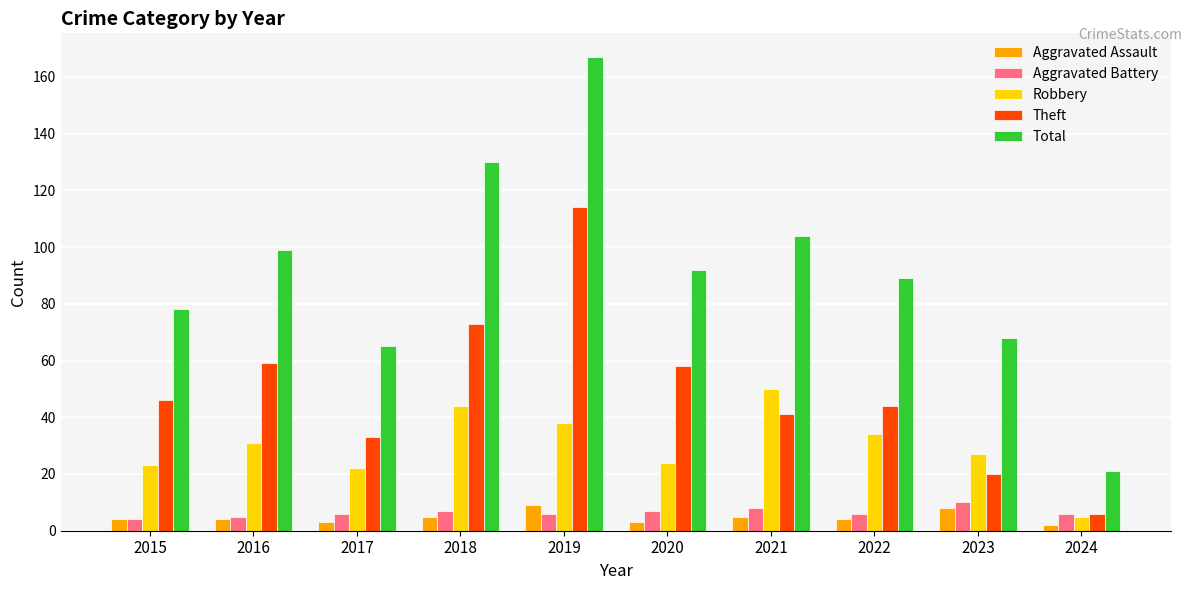

How many groups of bars are there?

10